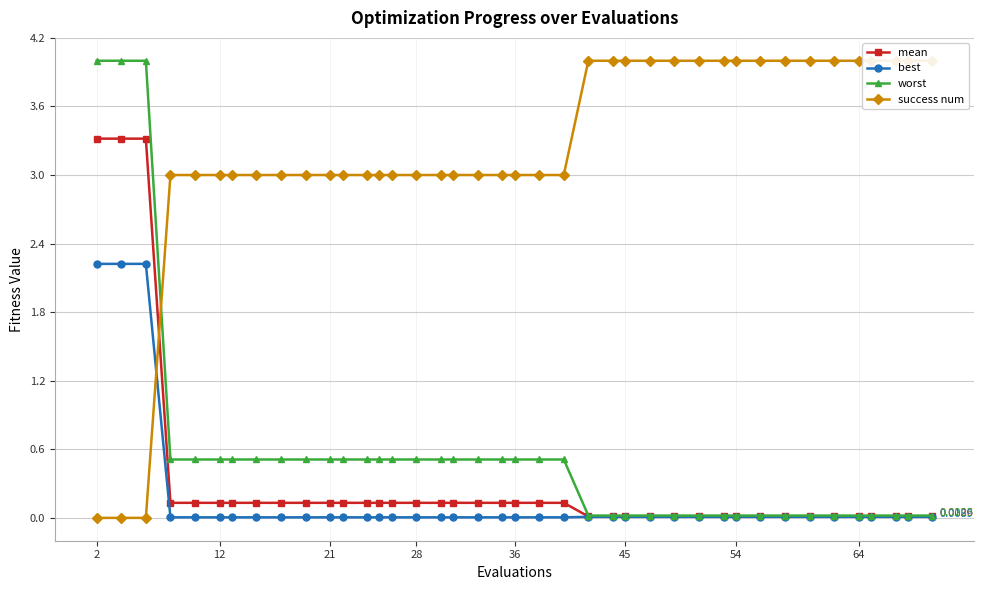

What is the average value of the mean series?

0.3